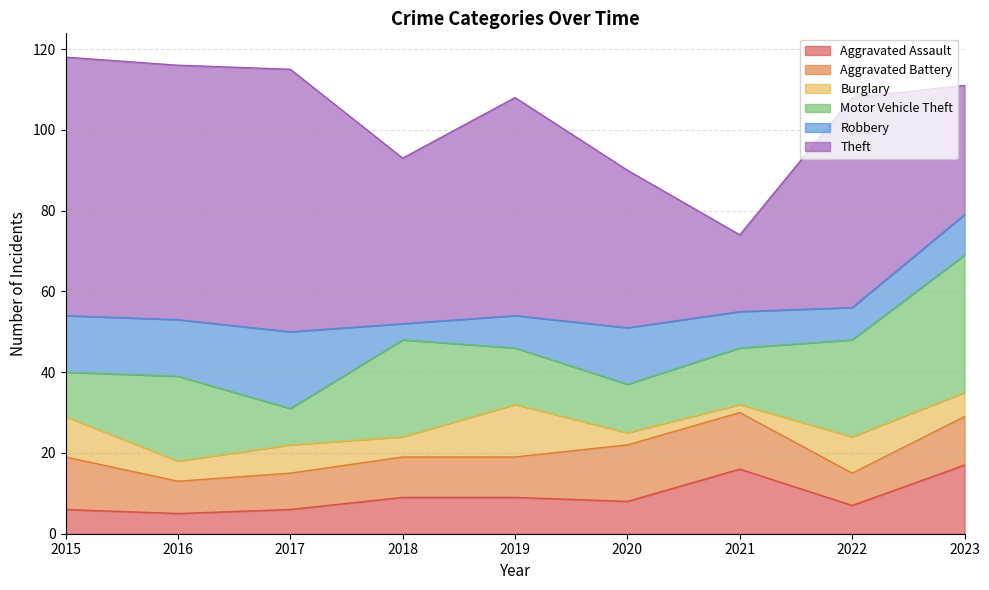

What is the sum of all Motor Vehicle Theft values?

163